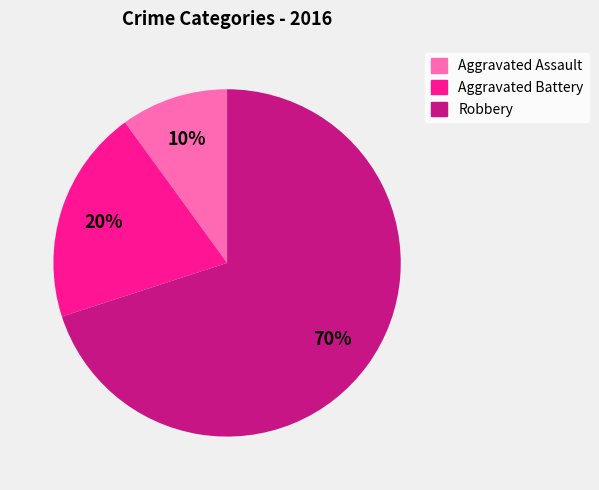

Is Aggravated Battery the majority of the pie?

No